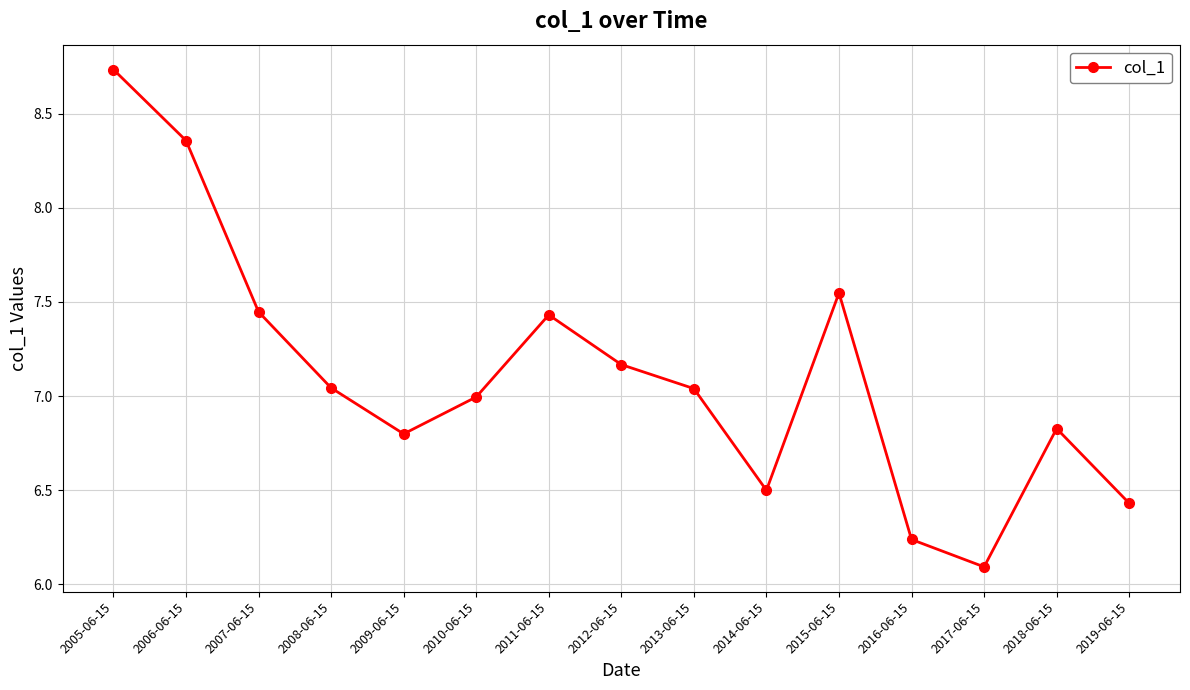

Does the chart display data point markers on the line(s)?

Yes